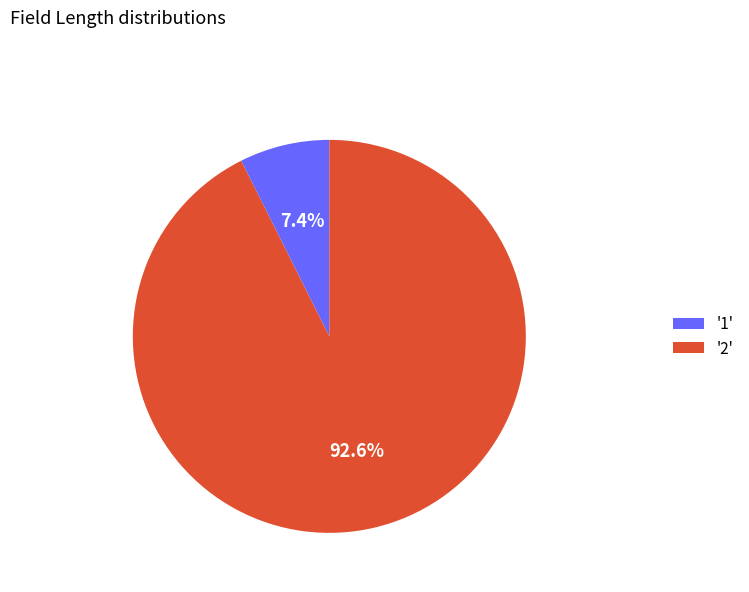

How many segments does this pie chart have?

2